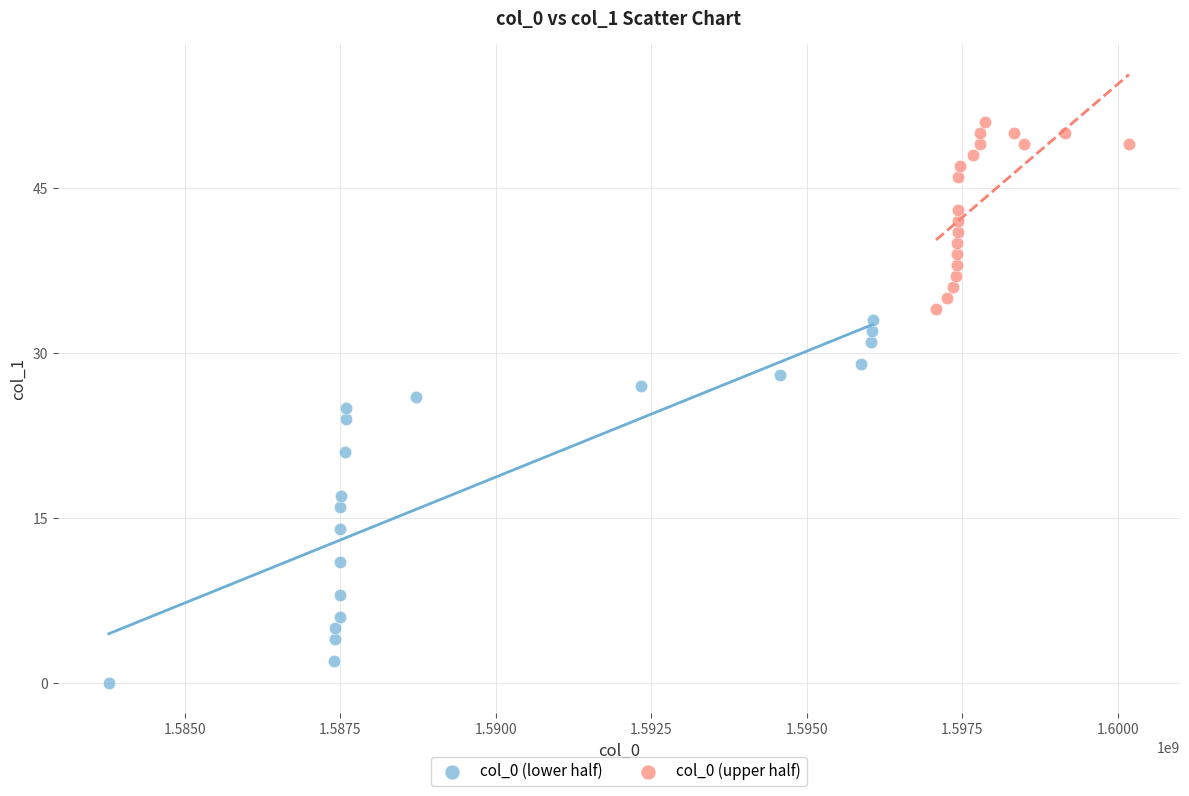

Which series contains the highest Y value?

col_0 (upper half)